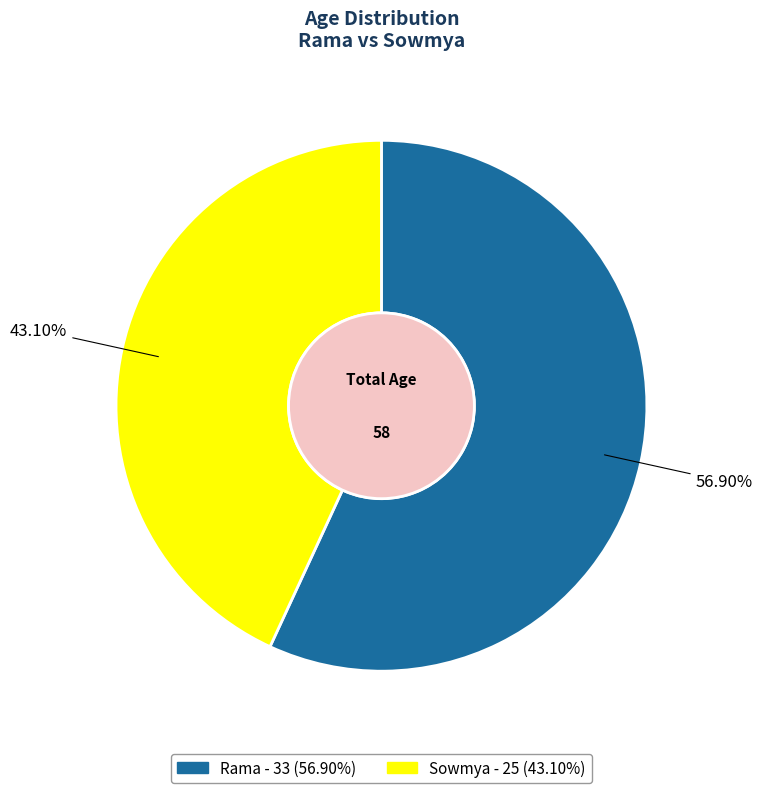

Which has a higher value, Rama or Sowmya?

Rama